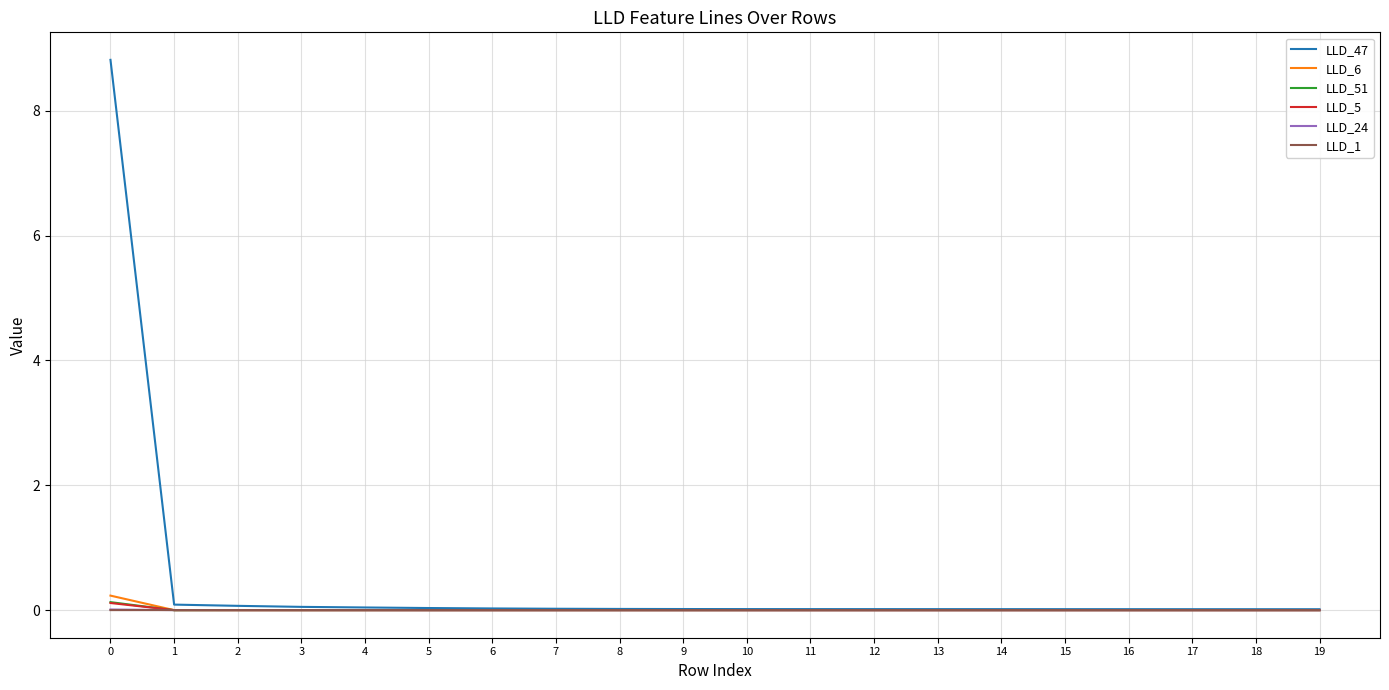

The LLD_6 series shows 0.0 at 2. True or false?

True